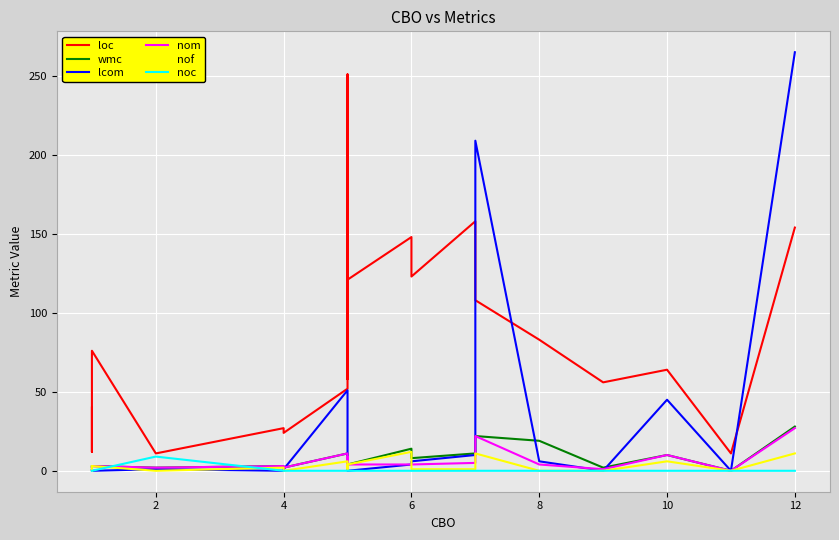

What are all the series names shown in the legend?

loc, wmc, lcom, nom, nof, noc